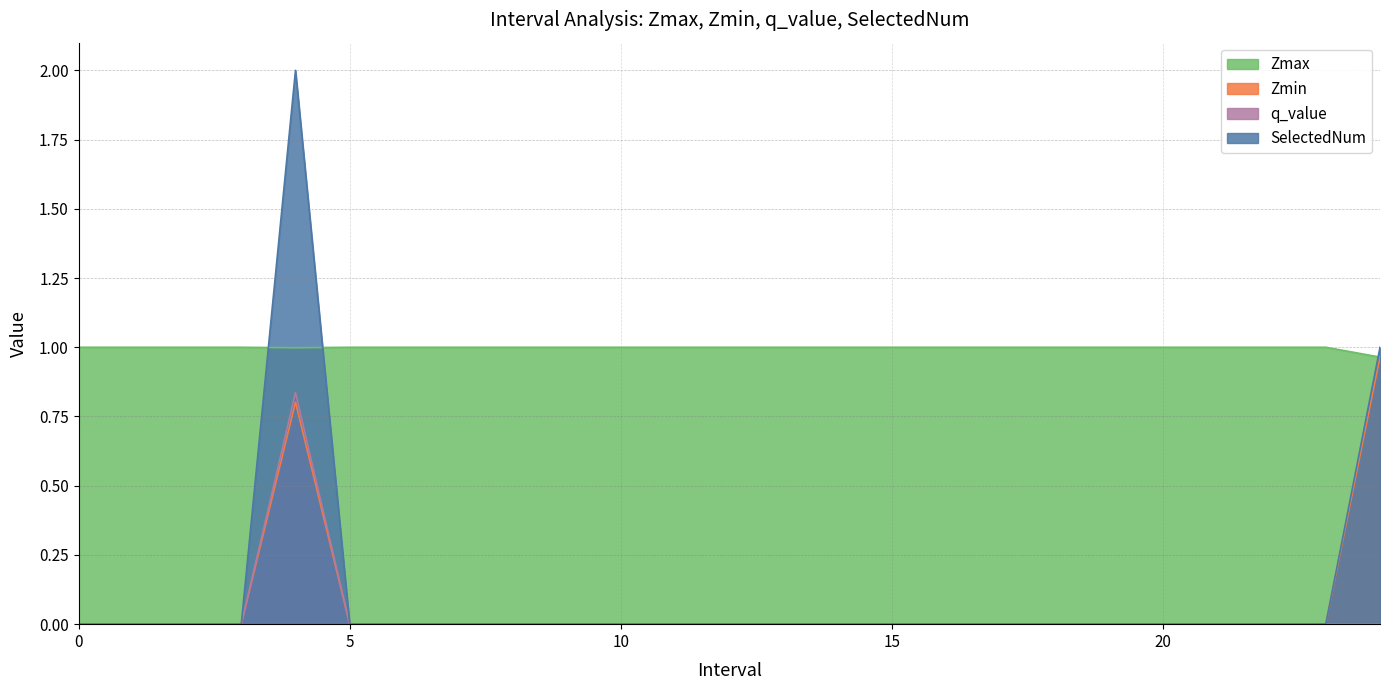

Which has a higher value, 8 or 23?

8